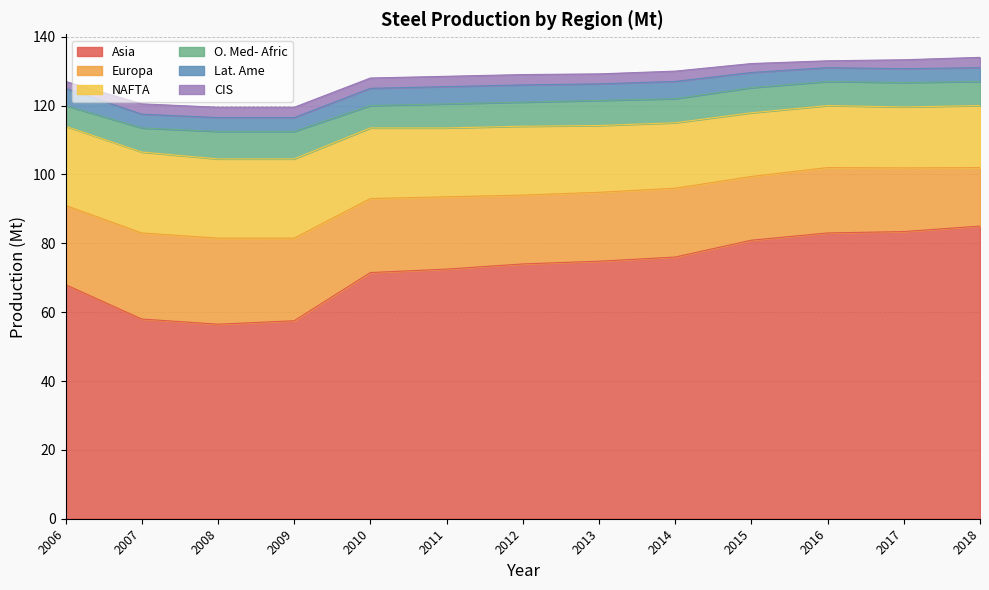

Which has a higher value, 2014 or 2017?

2017